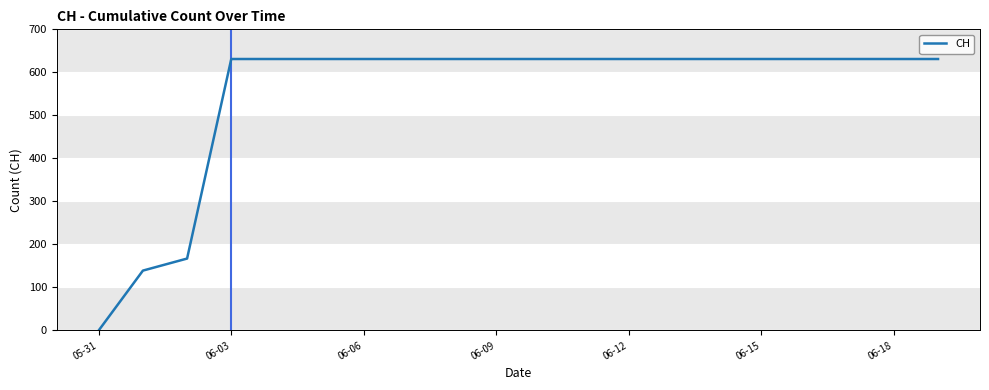

Reading left to right, list all the values displayed in this chart.

0	139	167	631	631	631	631	631	631	631	631	631	631	631	631	631	631	631	631	631